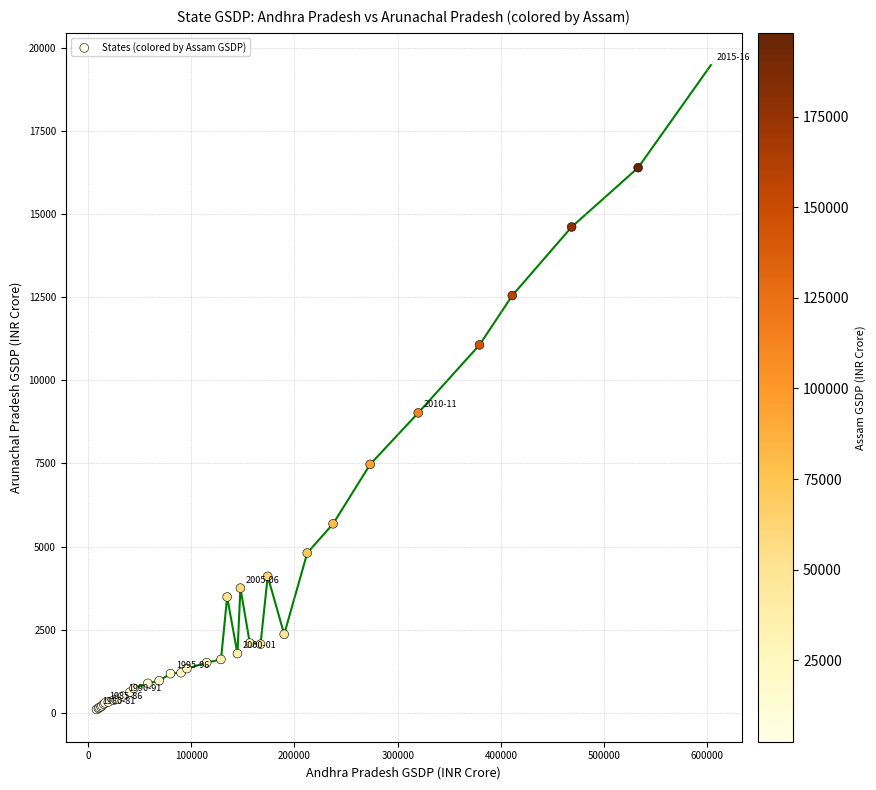

What Y value in the scatter plot is closest to 9789?

9021.0